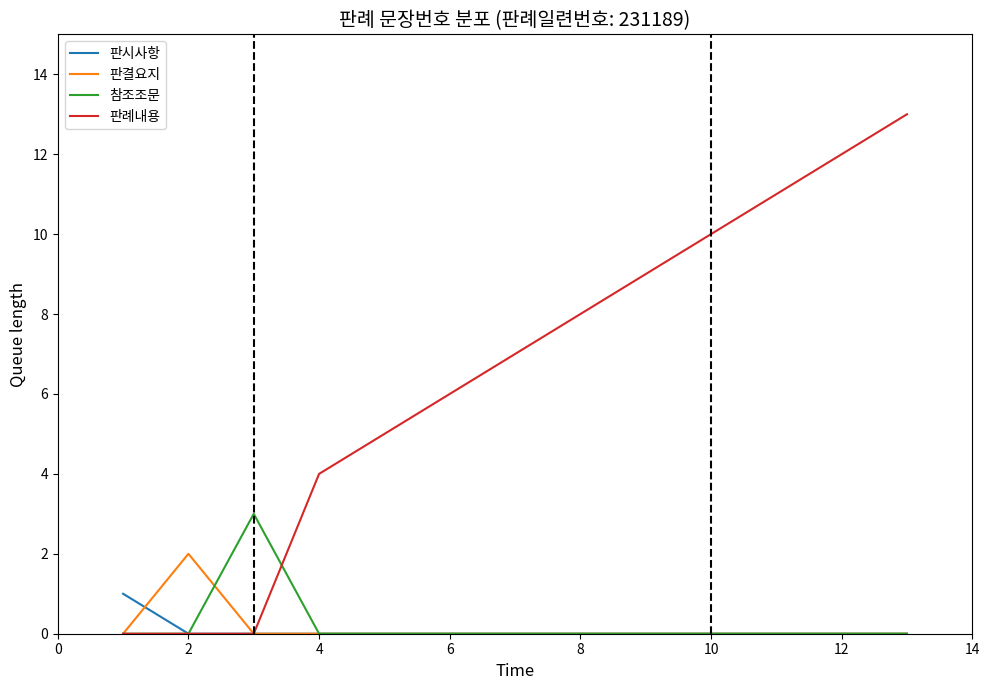

Rank the series by their maximum value, from highest to lowest.

판례내용, 참조조문, 판결요지, 판시사항